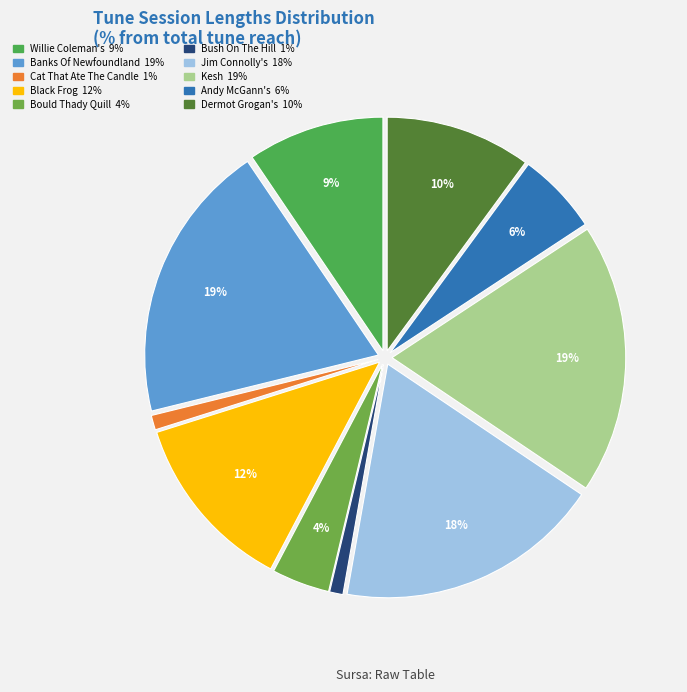

To the nearest percent, what portion does Andy McGann's represent?

6%